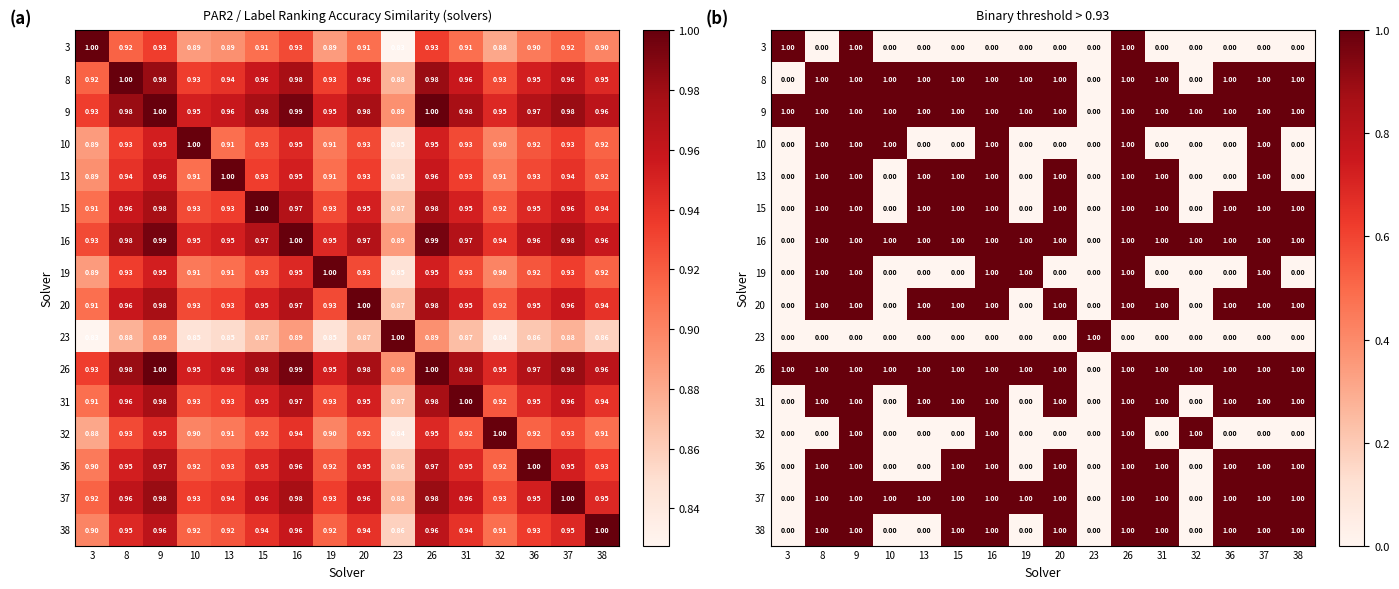

At how many categories does at least one series exceed 0?

16